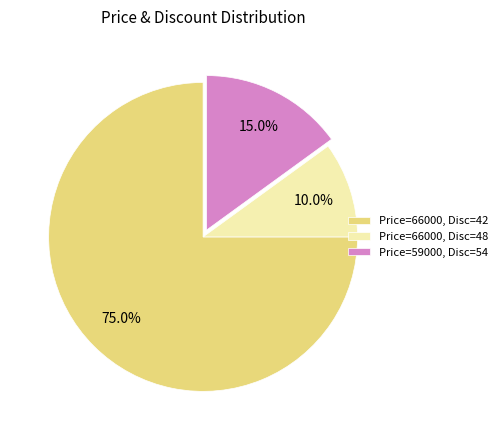

Count the number of slices in the pie.

3